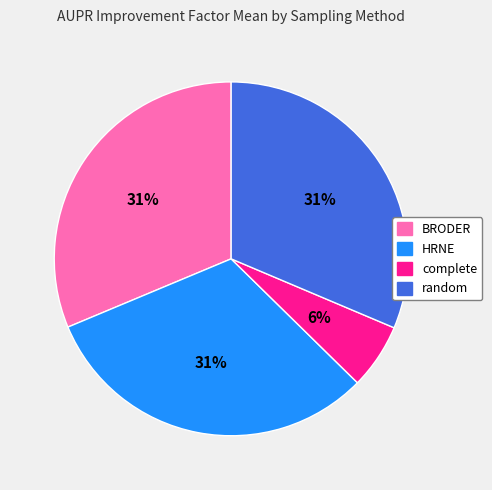

Which category has the smallest portion of the pie?

complete